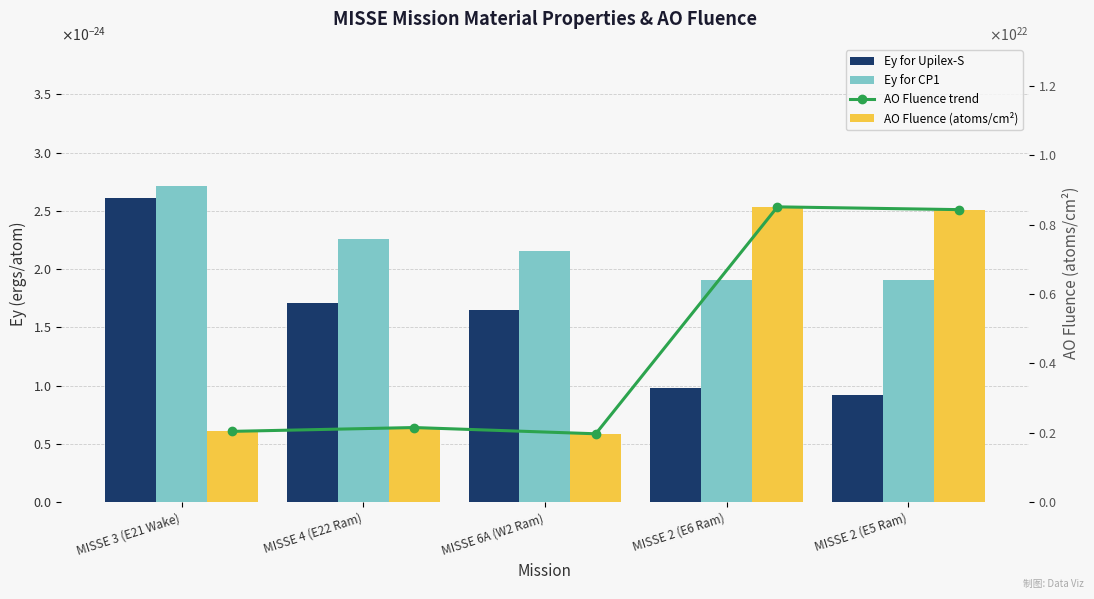

What is the difference between the maximum and minimum values in the AO Fluence (atoms/cm²) series?

6540000000000001048576.0